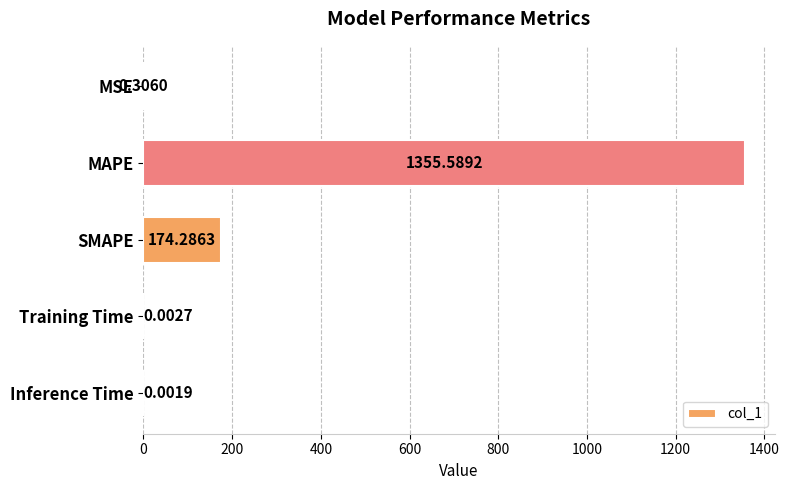

Which category has the highest value across all series?

MAPE